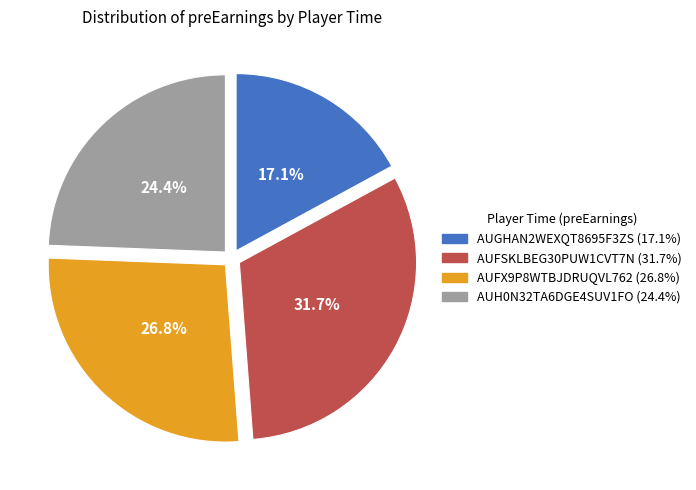

Count the number of slices in the pie.

4